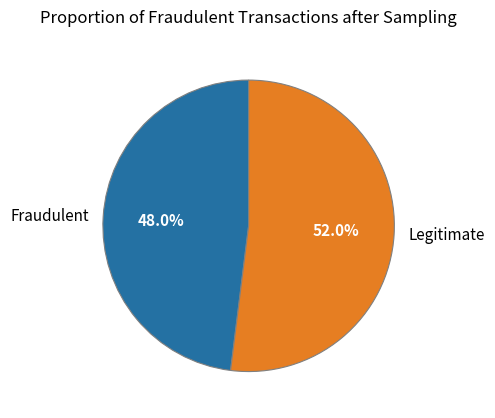

What percentage do Fraudulent and Legitimate together represent?

100.0%